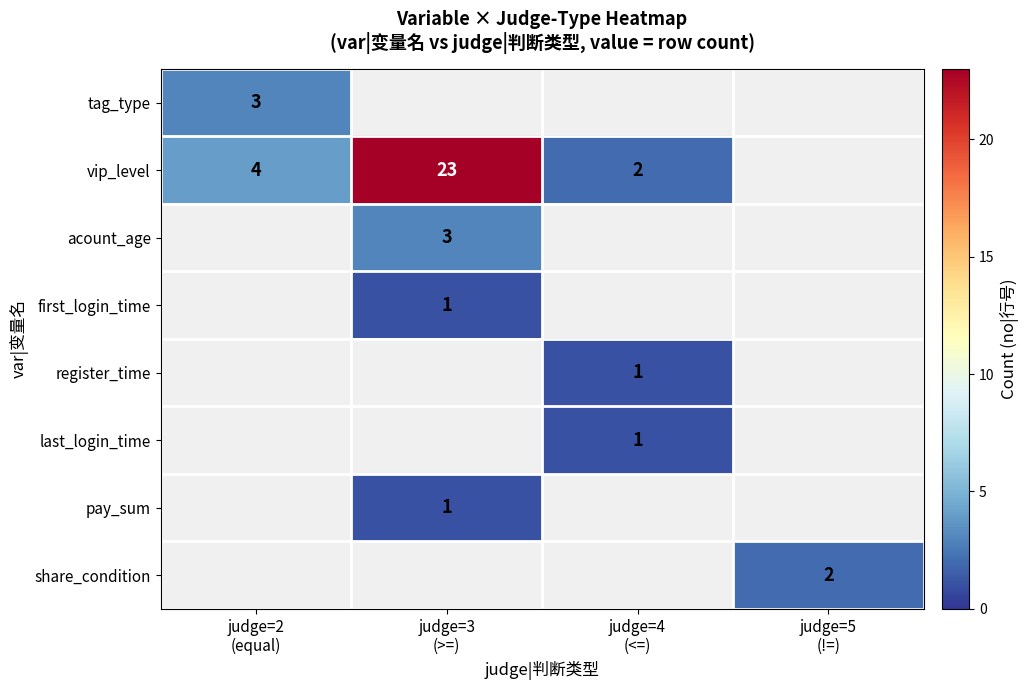

Rank the categories by tag_type value from lowest to highest.

judge=2 (equal), judge=3 (>=), judge=4 (<=), judge=5 (!=)